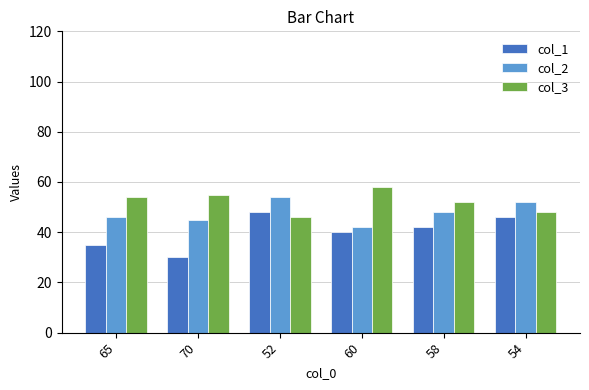

What is the label of the 6th bar from the left?

54